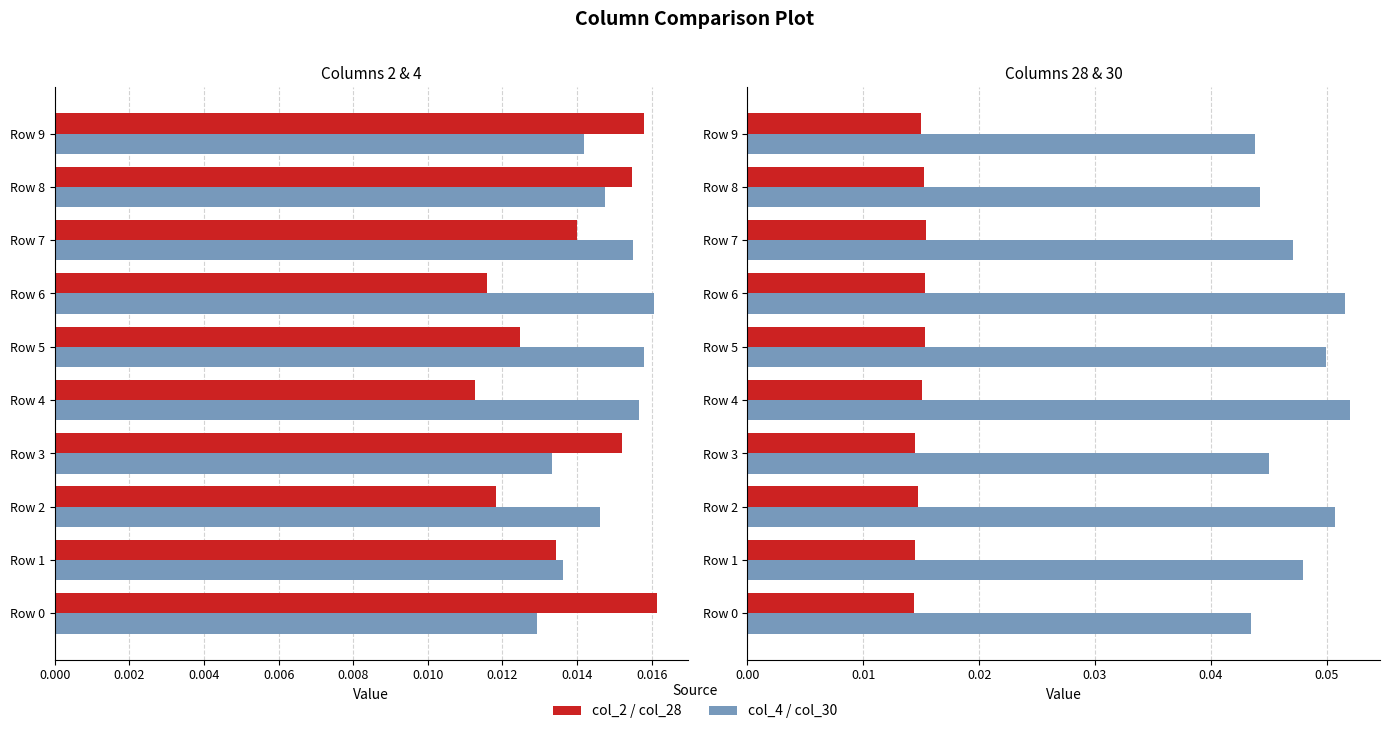

List the series in order of their peak value, lowest first.

col_28, col_4, col_2, col_30